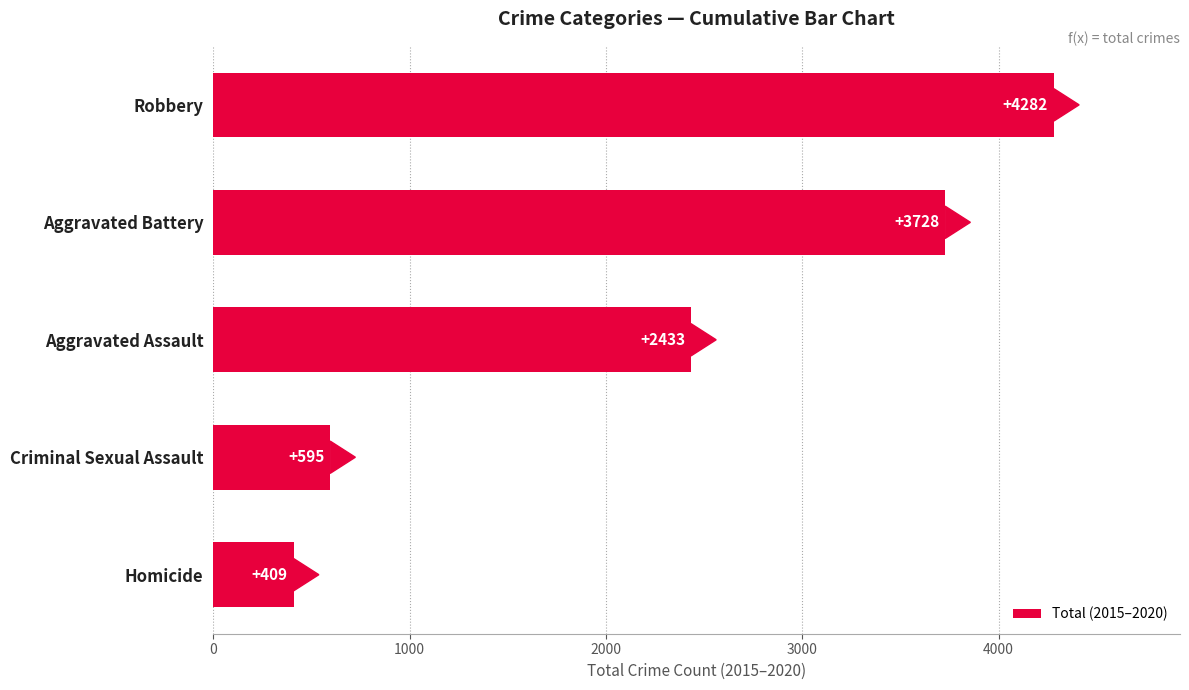

Is it true that the value at Aggravated Assault is 2433?

True